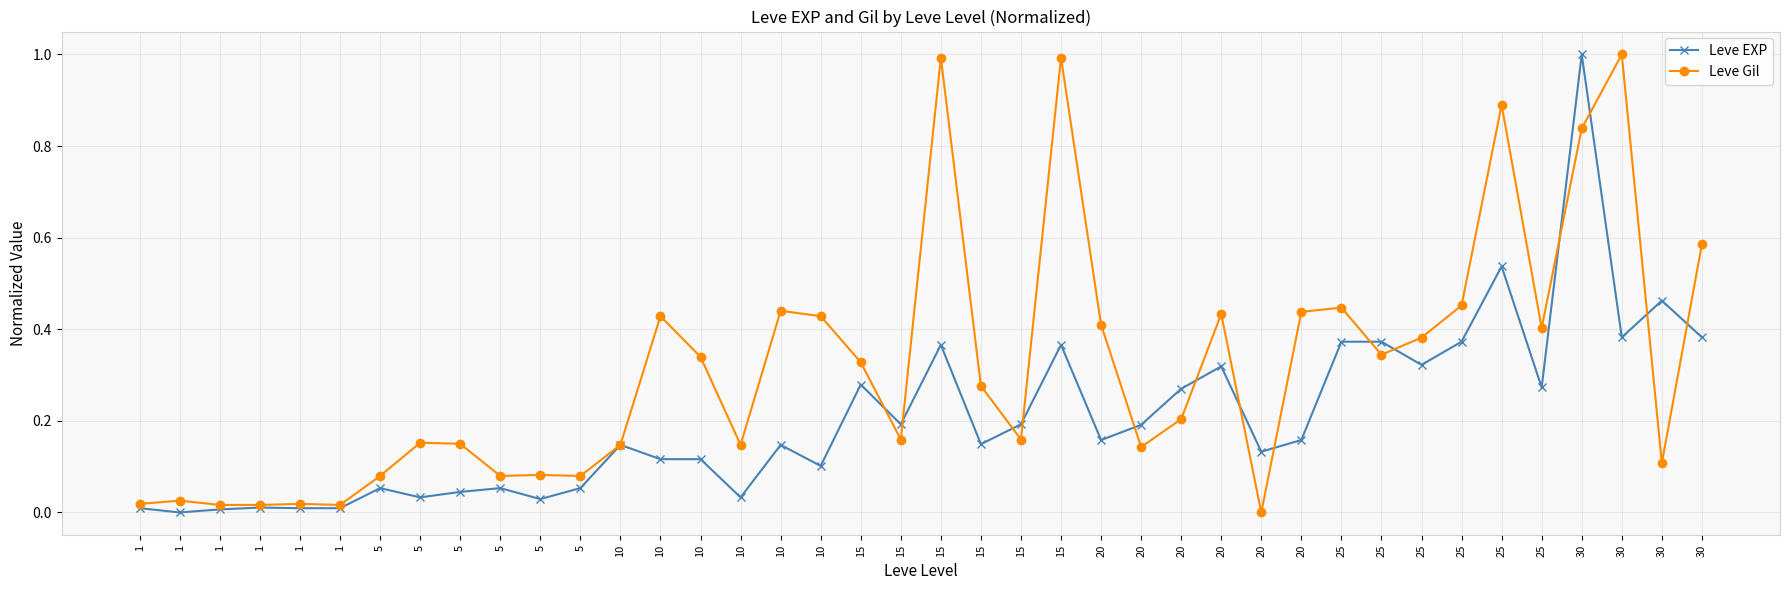

What is the difference between the Leve Gil values at 1 and 10?

0.4